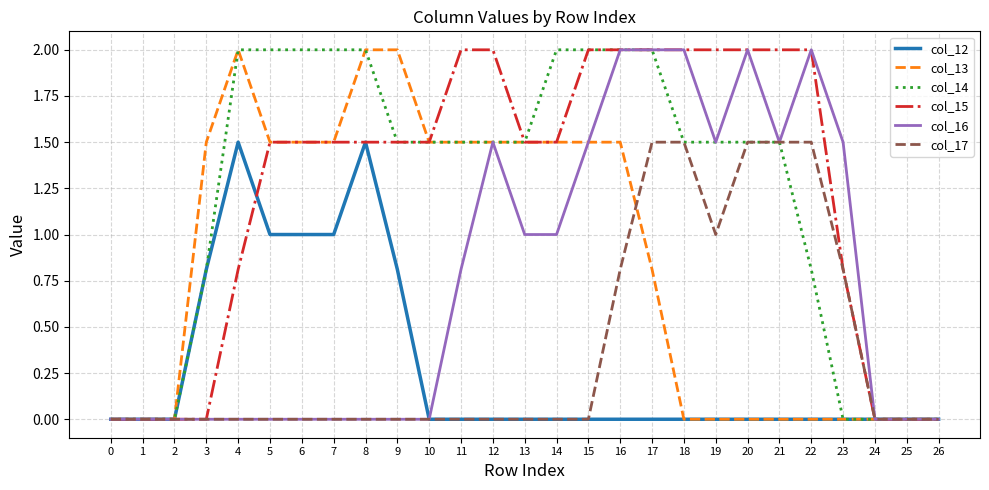

Is the value of col_12 at 3 greater than the value of col_16 at 12?

No